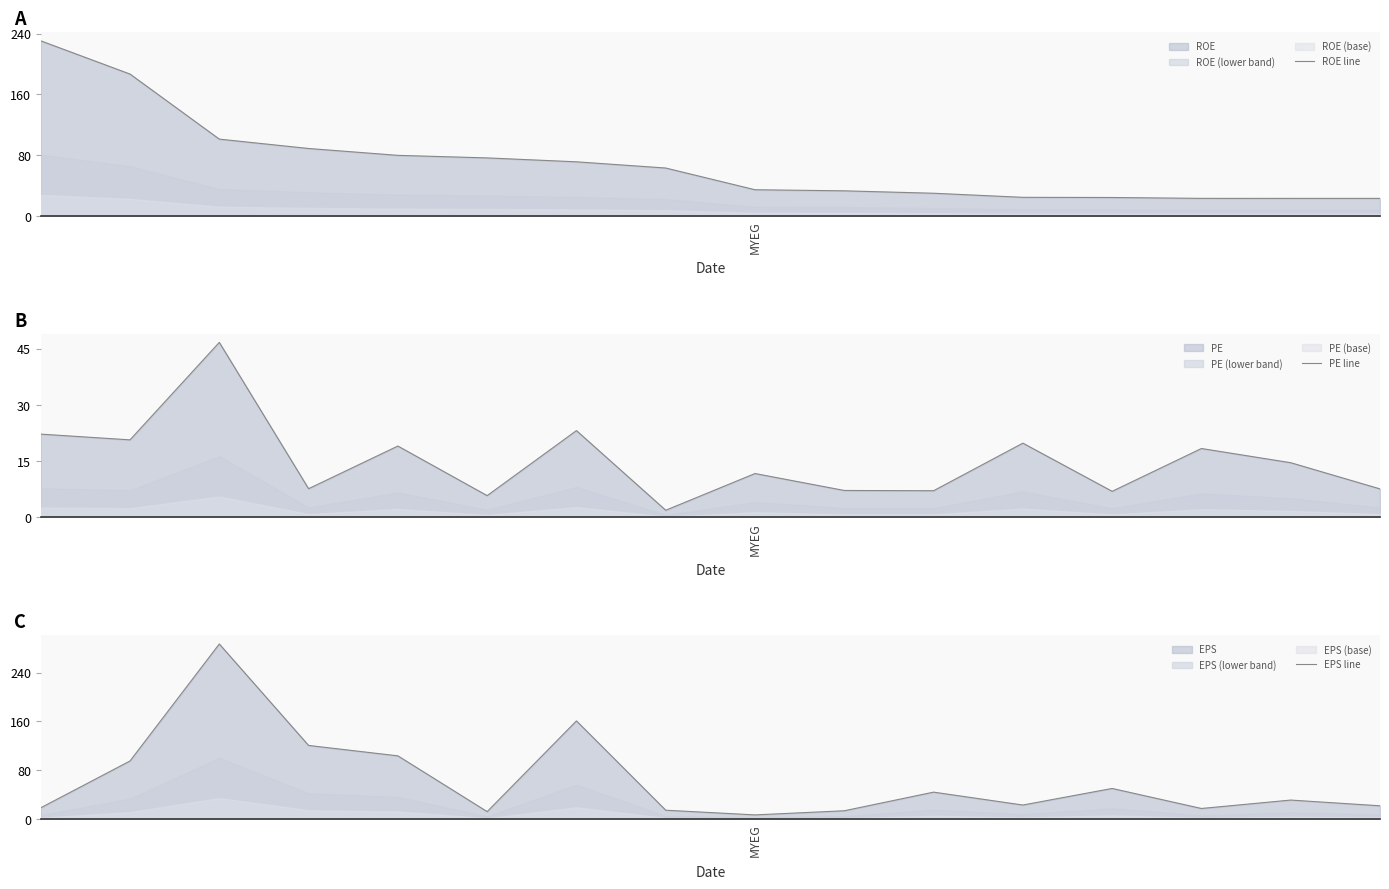

Reading left to right, extract all data points from this chart.

ROE line: 230.4	186.7	101.0	88.7	79.7	76.3	71.2	63.0	34.4	33.0	29.8	24.4	24.2	23.1	23.1	23.1
PE line: 22.2	20.7	46.7	7.7	19.1	5.8	23.2	1.9	11.7	7.2	7.1	19.8	7.0	18.4	14.6	7.6
EPS line: 18.4	95.2	287.0	120.7	103.6	12.2	160.9	14.5	6.8	13.6	44.1	23.0	50.2	17.3	31.1	21.7